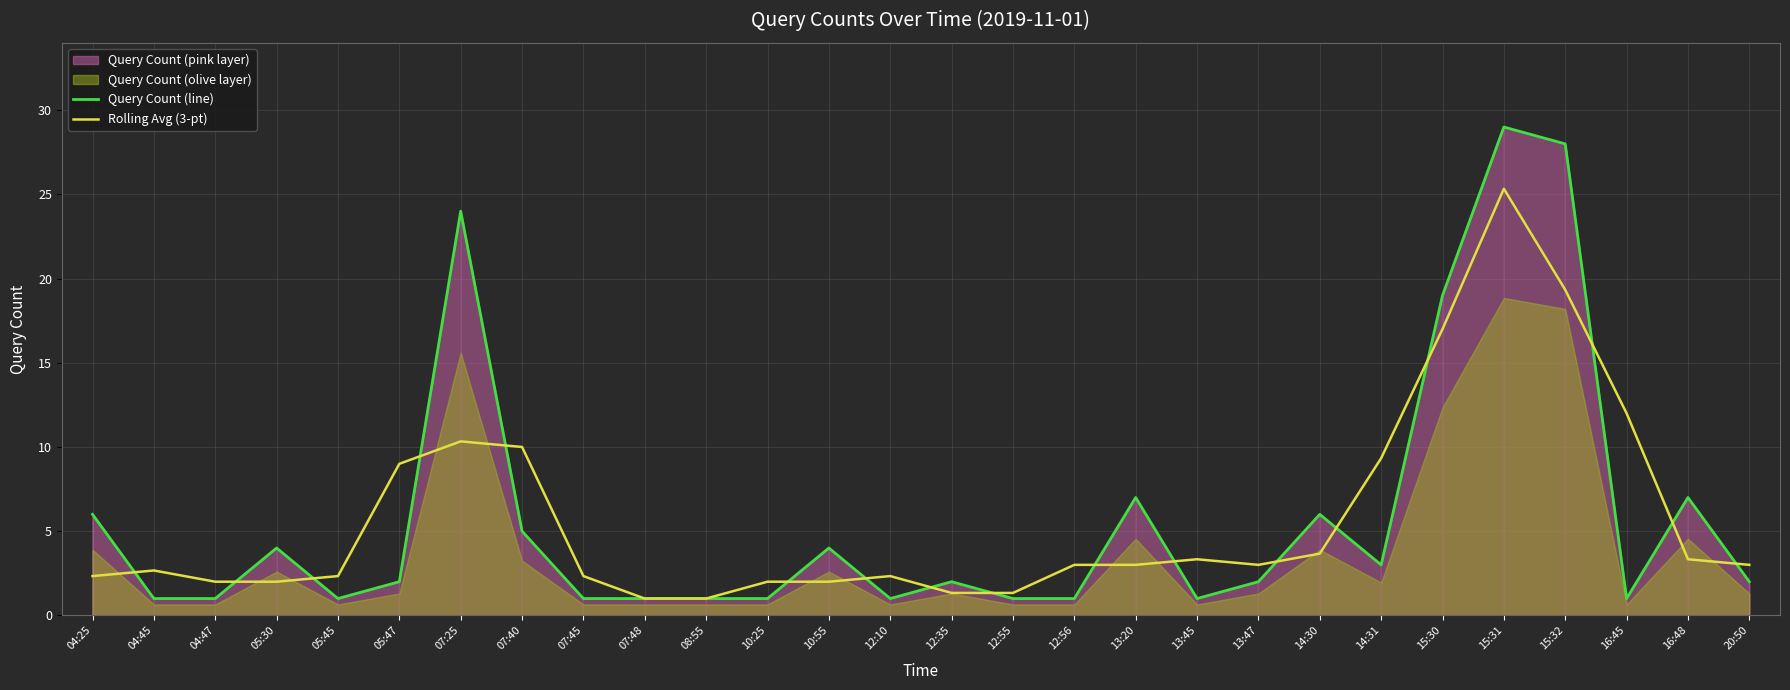

Reading left to right, extract all data points from this chart.

Query Count (line): 04:25=6.0	04:45=1.0	04:47=1.0	05:30=4.0	05:45=1.0	05:47=2.0	07:25=24.0	07:40=5.0	07:45=1.0	07:48=1.0	08:55=1.0	10:25=1.0	10:55=4.0	12:10=1.0	12:35=2.0	12:55=1.0	12:56=1.0	13:20=7.0	13:45=1.0	13:47=2.0	14:30=6.0	14:31=3.0	15:30=19.0	15:31=29.0	15:32=28.0	16:45=1.0	16:48=7.0	20:50=2.0
Rolling Avg (3-pt): 04:25=2.3	04:45=2.7	04:47=2.0	05:30=2.0	05:45=2.3	05:47=9.0	07:25=10.3	07:40=10.0	07:45=2.3	07:48=1.0	08:55=1.0	10:25=2.0	10:55=2.0	12:10=2.3	12:35=1.3	12:55=1.3	12:56=3.0	13:20=3.0	13:45=3.3	13:47=3.0	14:30=3.7	14:31=9.3	15:30=17.0	15:31=25.3	15:32=19.3	16:45=12.0	16:48=3.3	20:50=3.0